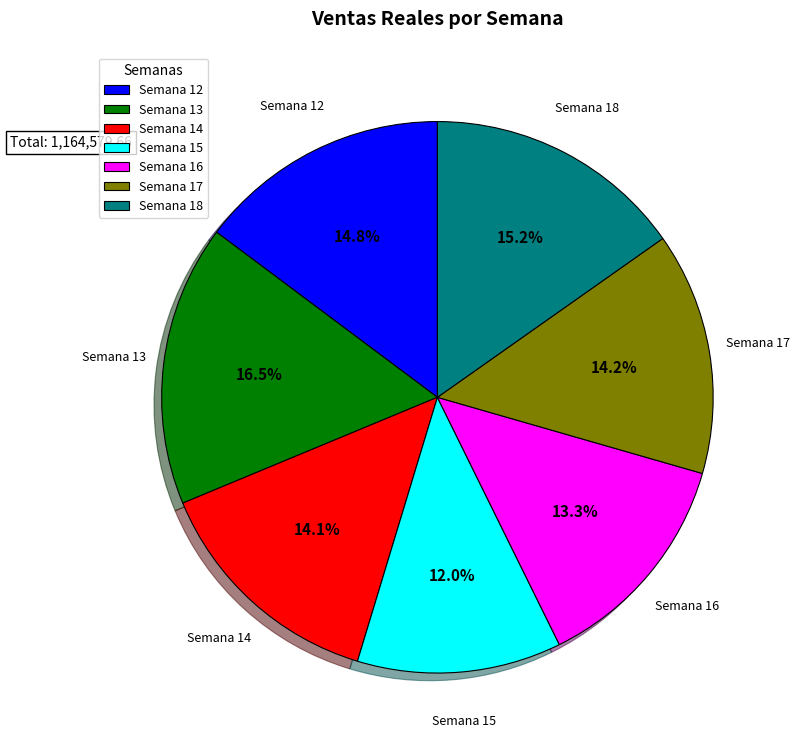

Between Semana 12 and Semana 16, which is larger?

Semana 12